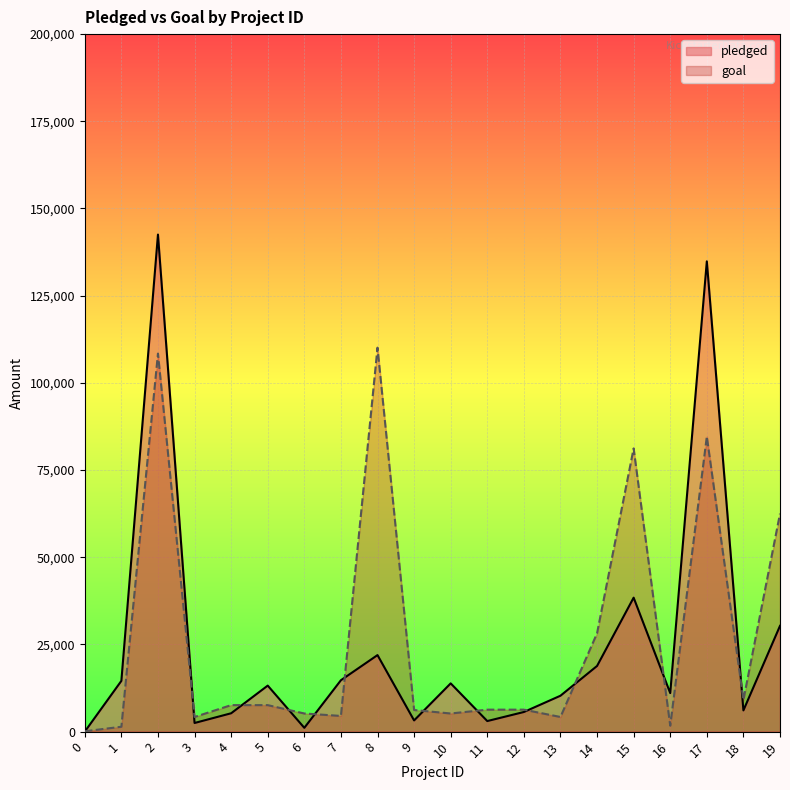

How many intersections are there between pledged and goal?

12